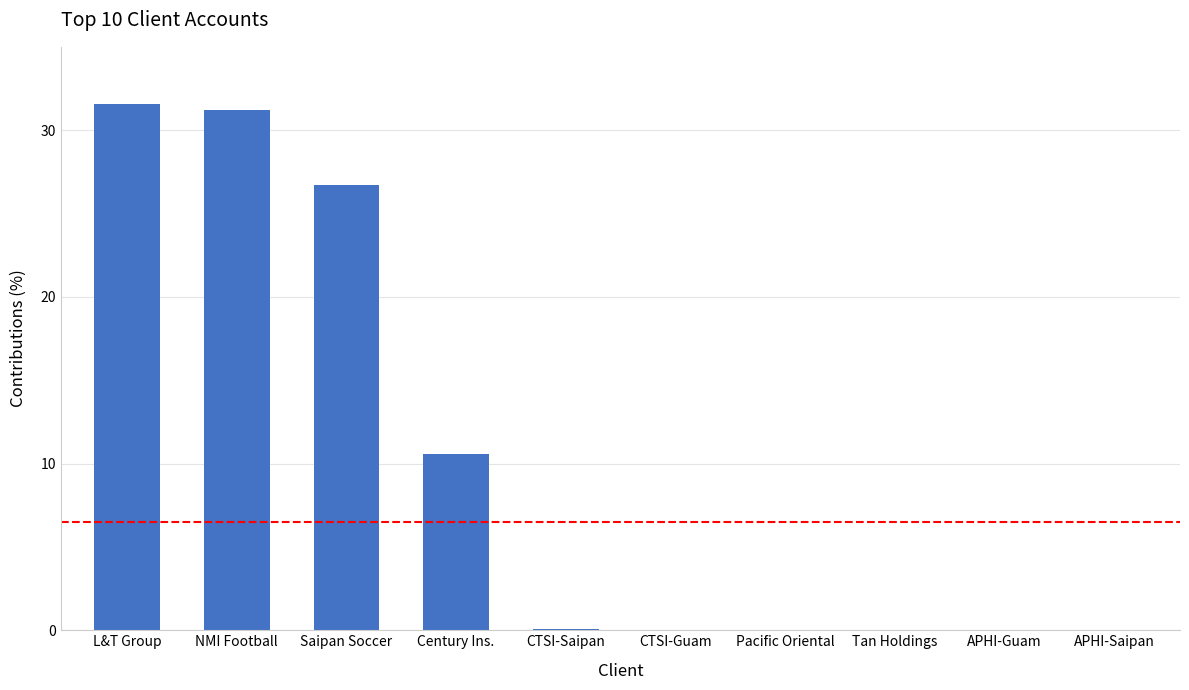

The chart shows a value of 26.7 at Saipan Soccer. True or false?

True